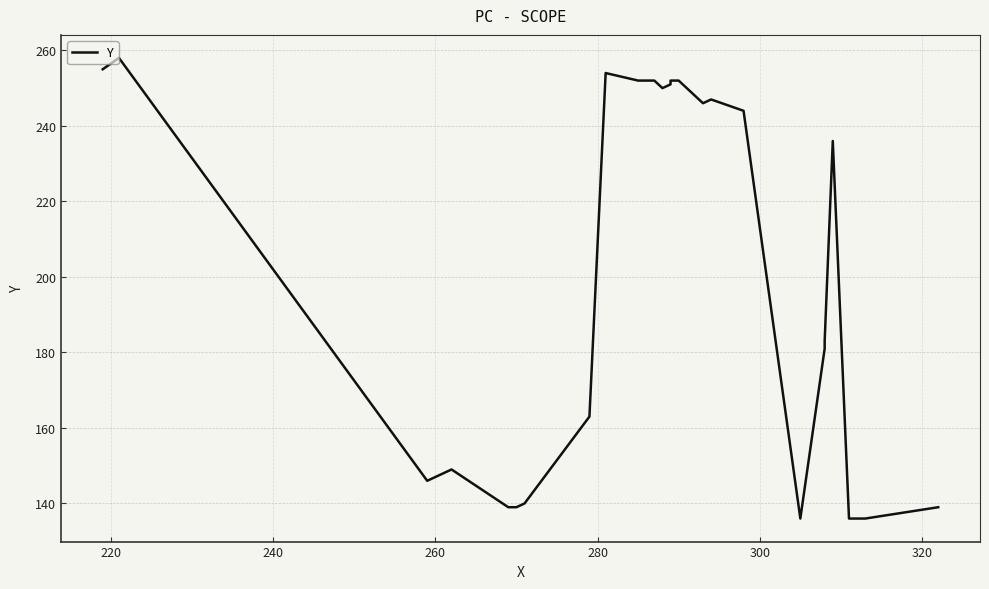

What is the value of the 4th point from the left?

149